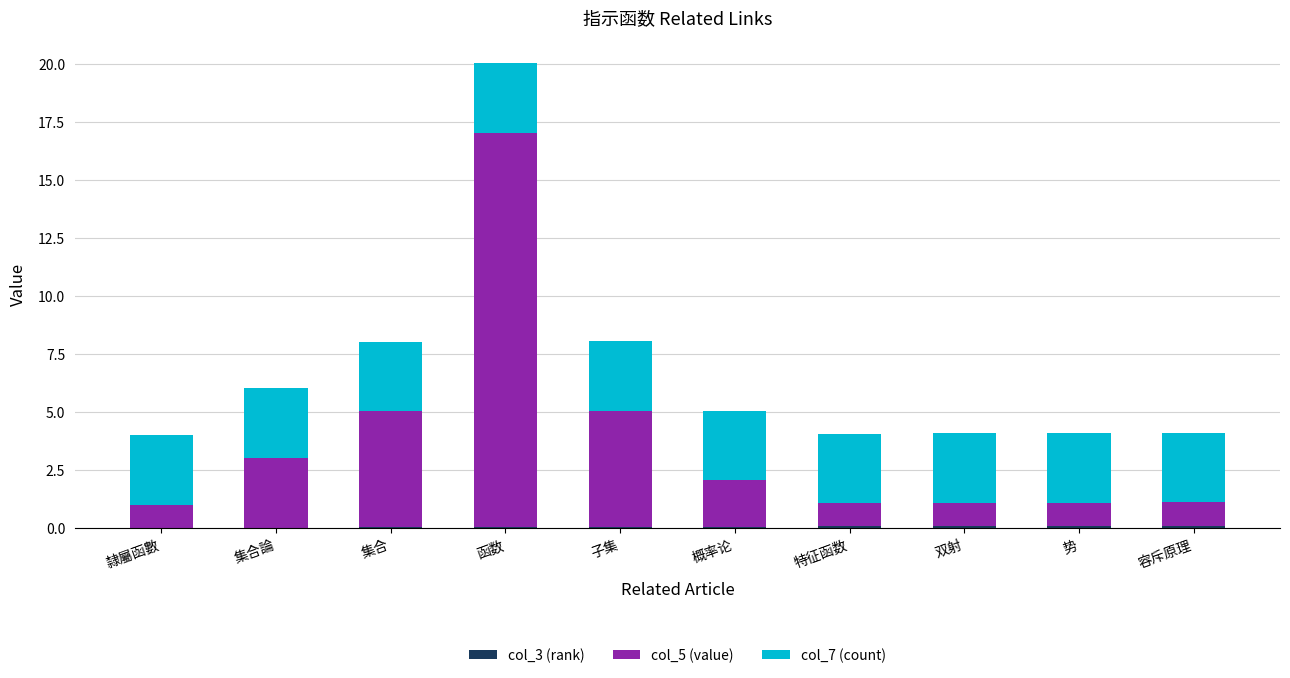

At which category is the sum across all series the highest?

函数